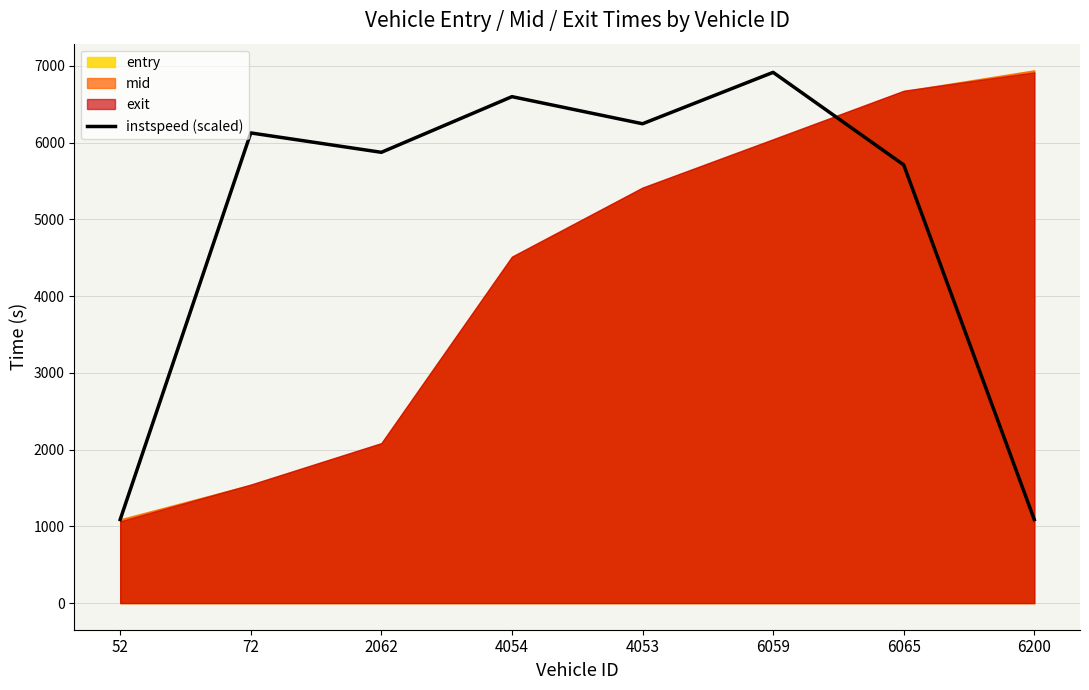

What is the sum of all values?

39646.6